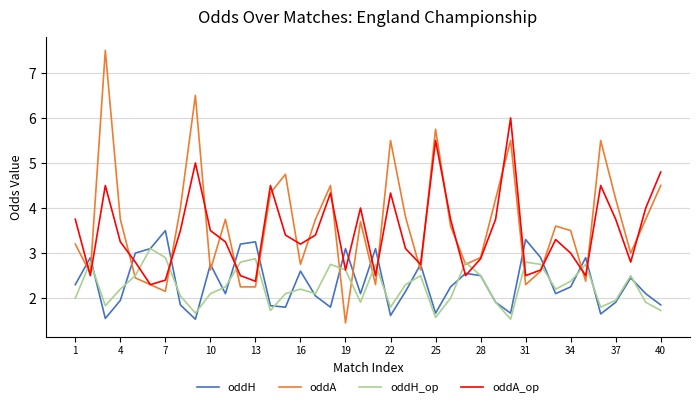

Which series ends up on top after the final intersection of oddA_op and oddH_op?

oddA_op